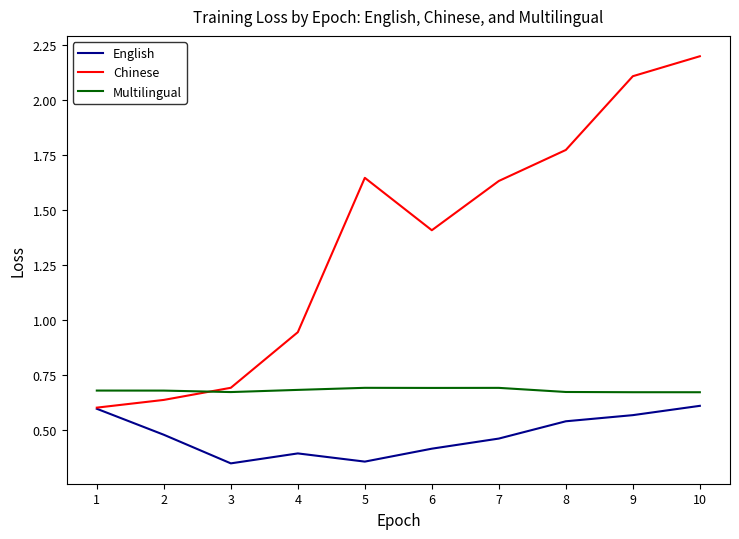

How many lines are shown in the chart?

3